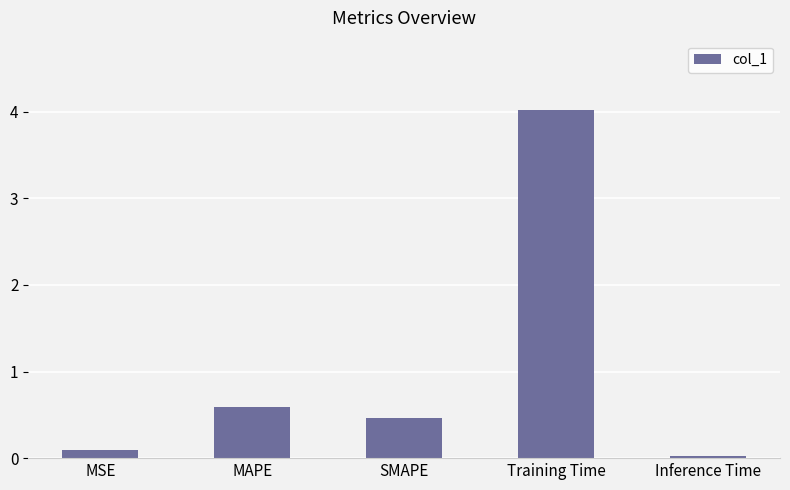

Does the chart contain stacked bars?

No